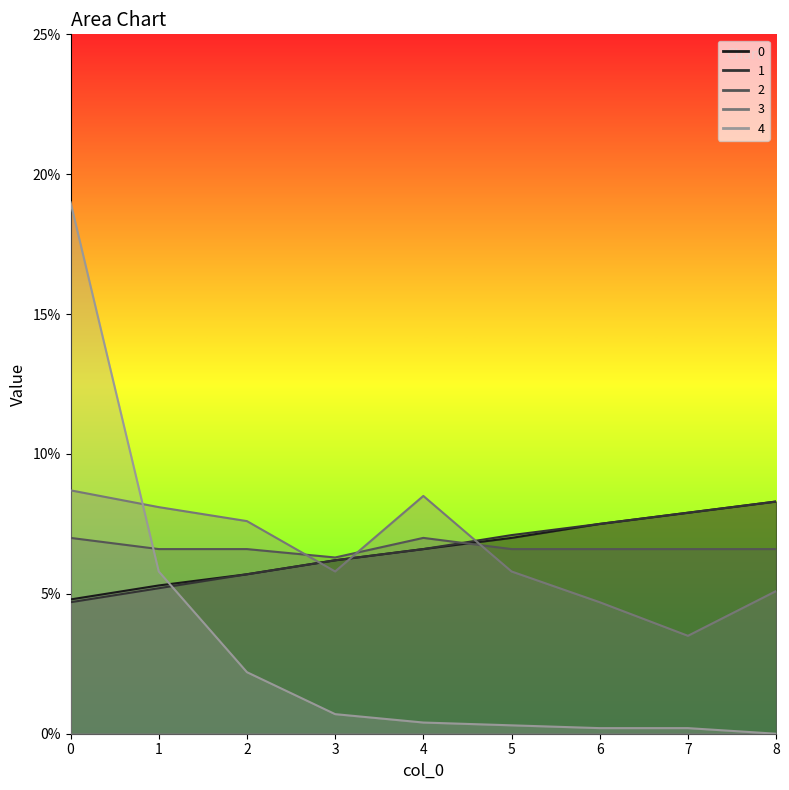

What are all the series names shown in the legend?

0, 1, 2, 3, 4